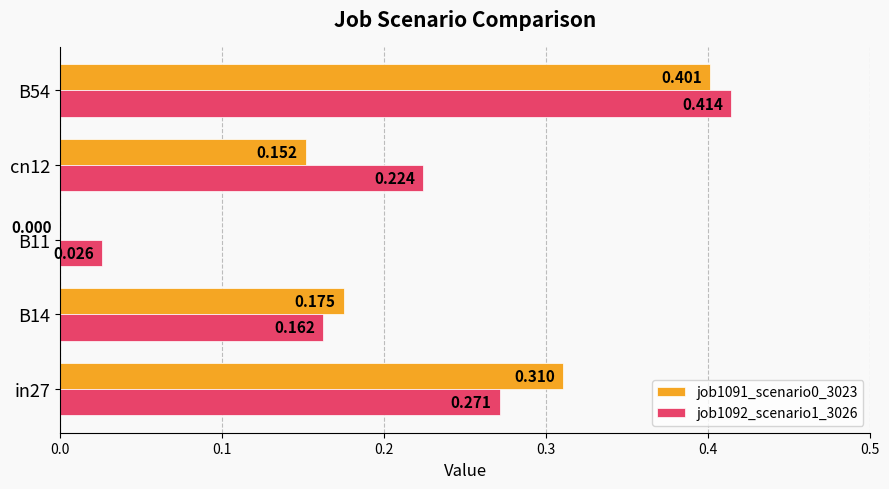

What is the average value of the job1091_scenario0_3023 series?

0.2